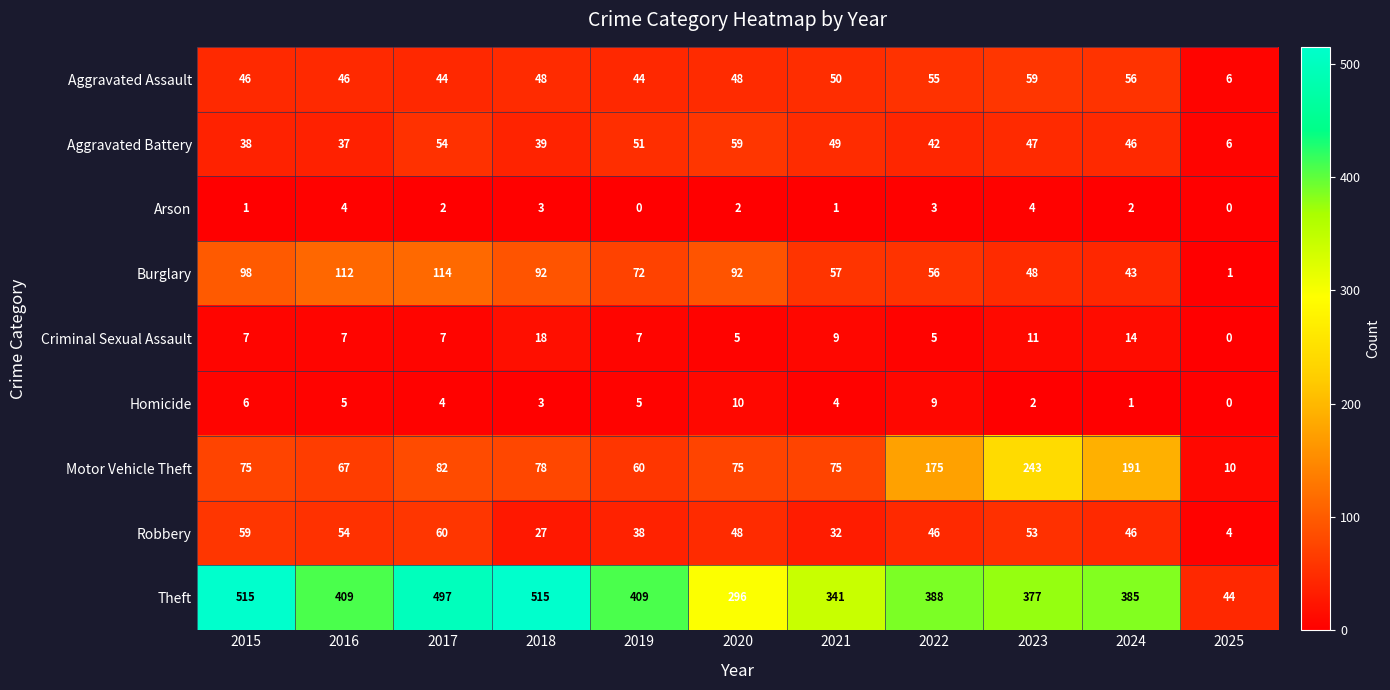

How many data points does each series have?

11